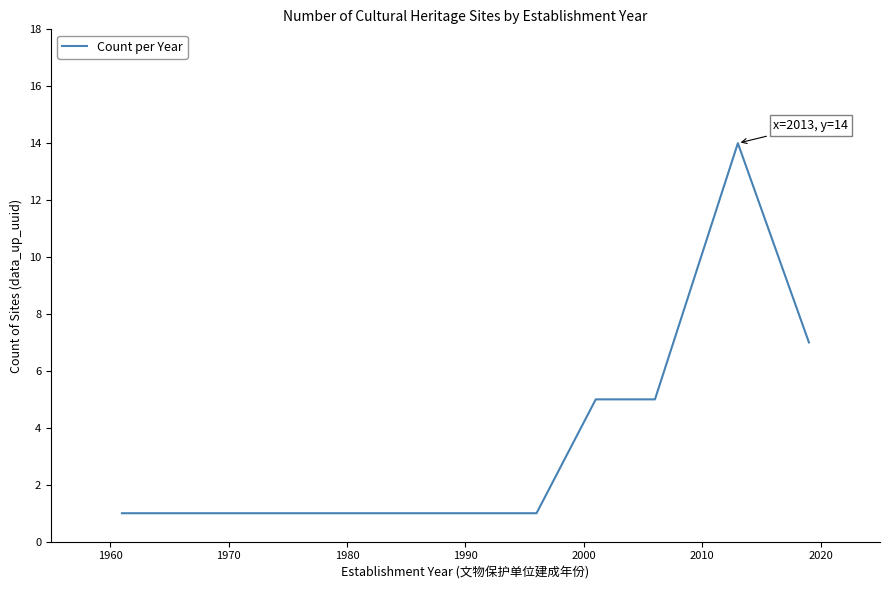

What is the average value?

4